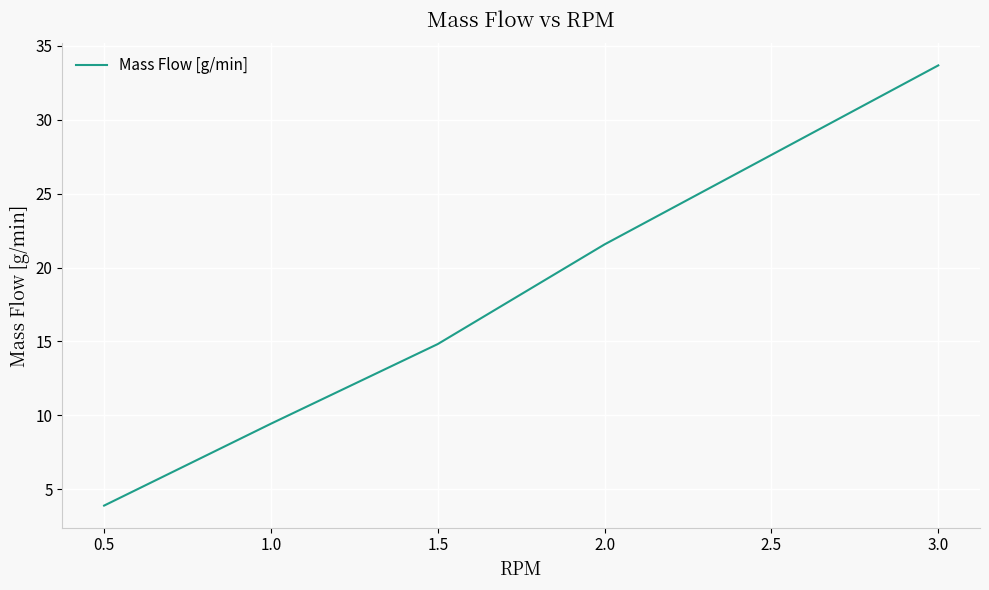

Reading right to left, what are all the values shown in this chart?

33.7	21.6	14.8	9.4	3.9